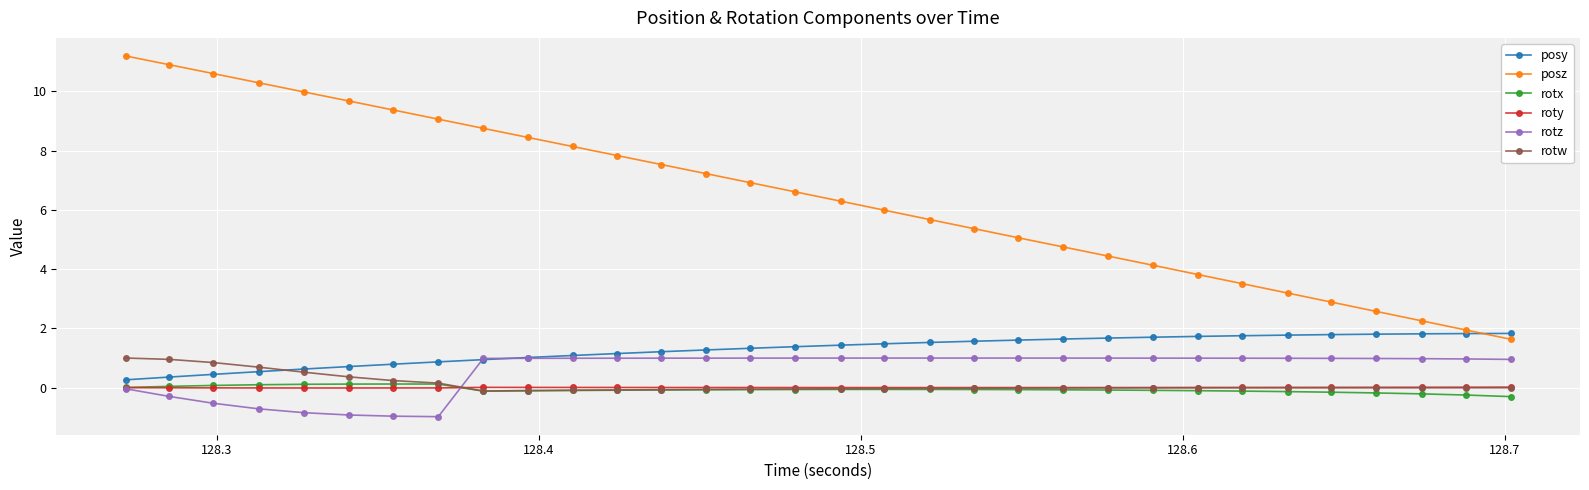

What is the smallest value displayed?

-1.0